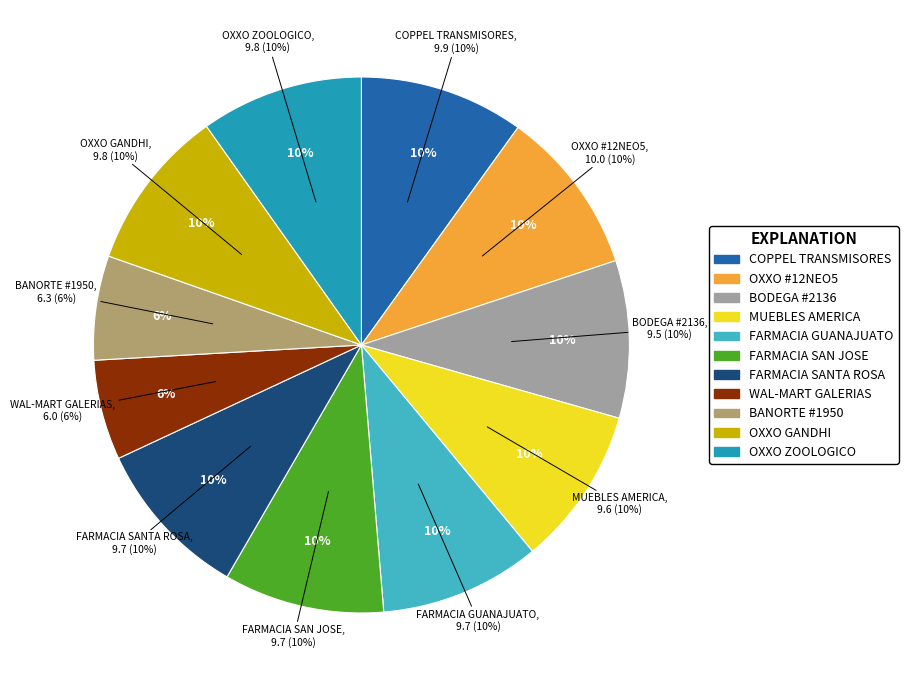

The FARMACIAS GUADALAJARA SAN JOSE slice represents 10% of the pie. True or false?

True